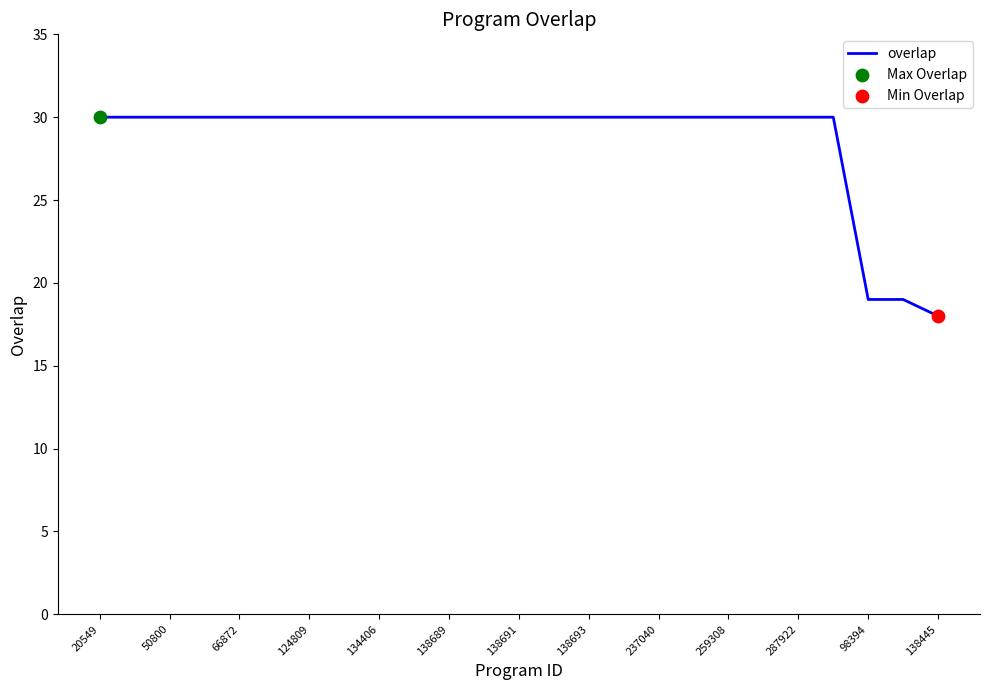

What is the difference between the maximum and minimum values?

12